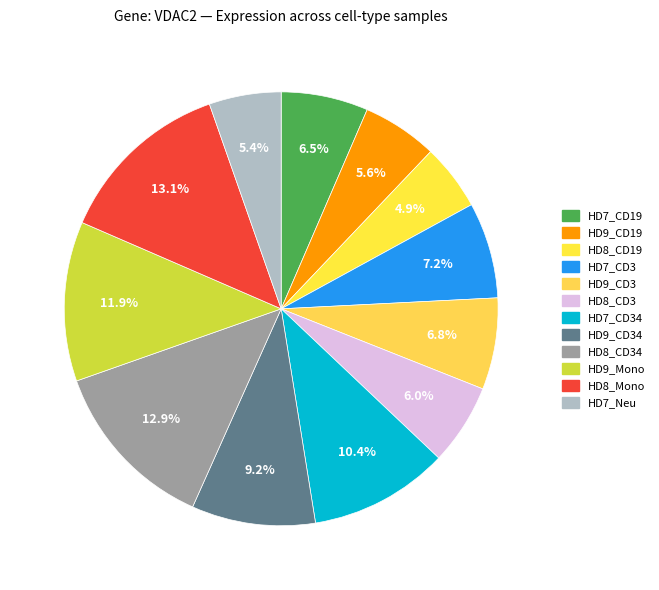

What is the smallest slice in the pie chart?

HD8_CD19